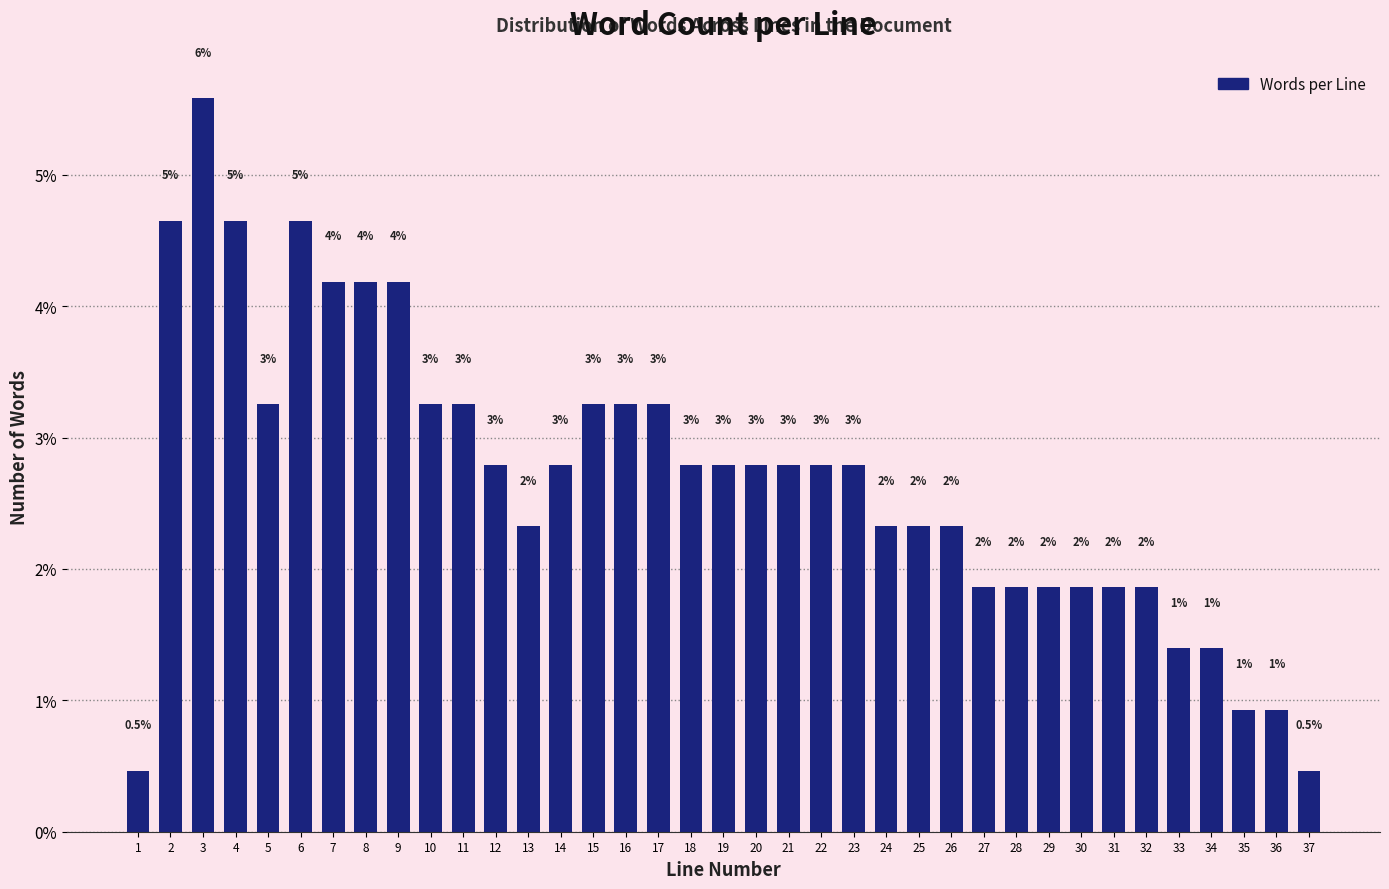

How many bars are there in total?

37